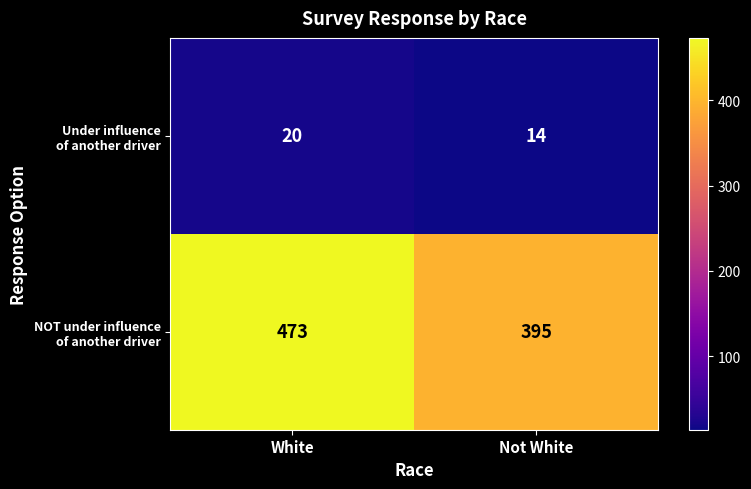

At which category is the sum across all series the highest?

White